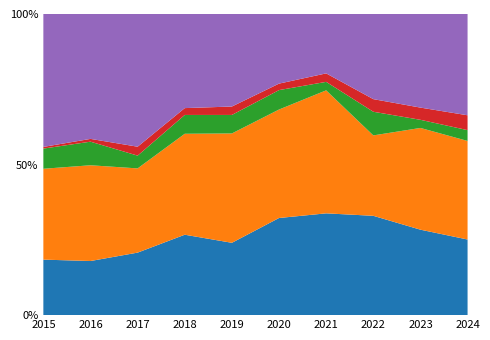

Reading left to right, what are all the values shown in this chart?

Aggravated Assault: 2015=33	2016=39	2017=49	2018=47	2019=43	2020=60	2021=72	2022=63	2023=63	2024=56
Aggravated Battery: 2015=54	2016=69	2017=66	2018=59	2019=65	2020=67	2021=87	2022=51	2023=75	2024=73
Criminal Sexual Assault: 2015=12	2016=17	2017=10	2018=11	2019=11	2020=12	2021=6	2022=15	2023=6	2024=8
Homicide: 2015=1	2016=2	2017=7	2018=4	2019=5	2020=4	2021=6	2022=8	2023=9	2024=11
Robbery: 2015=79	2016=90	2017=104	2018=55	2019=55	2020=43	2021=42	2022=54	2023=69	2024=75